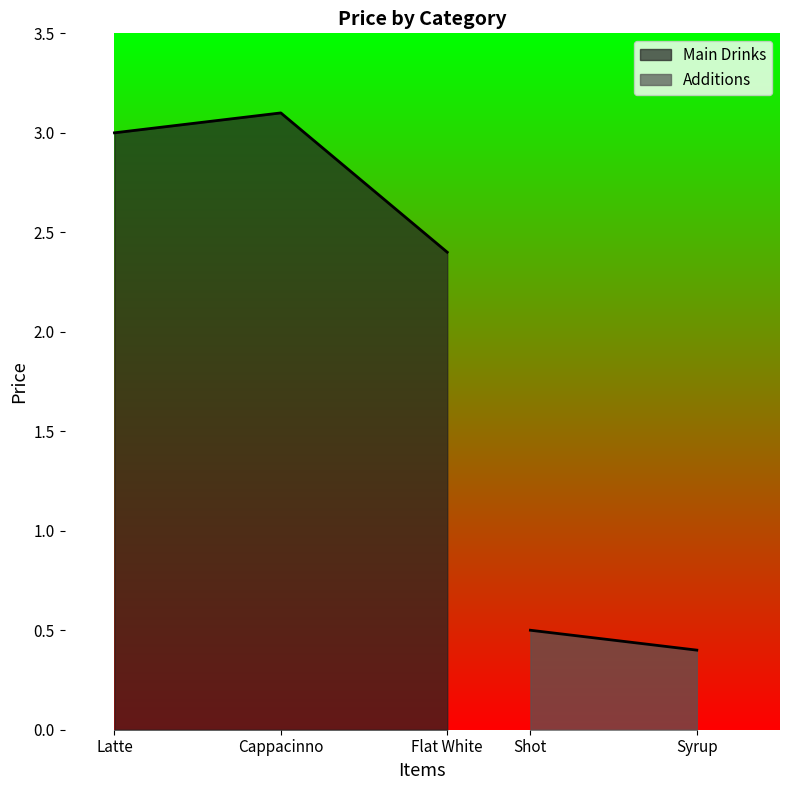

What position from the left is Cappacinno?

2